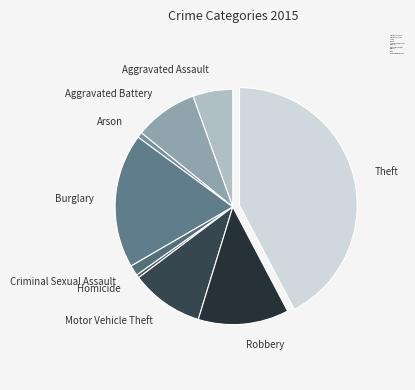

Combined, do Robbery and Aggravated Battery account for over 50%?

No